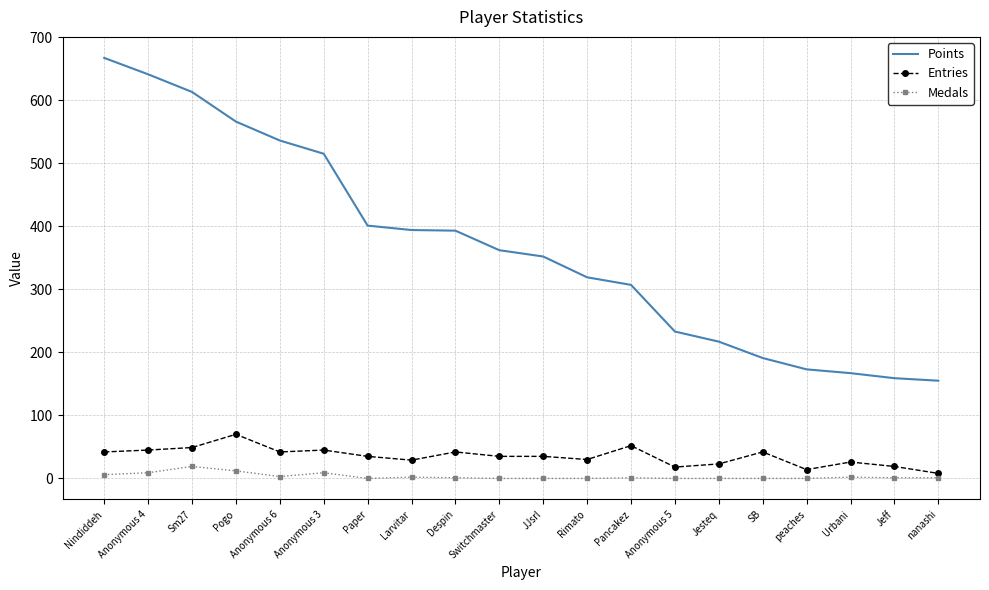

The Points series shows 159 at Jeff. True or false?

True